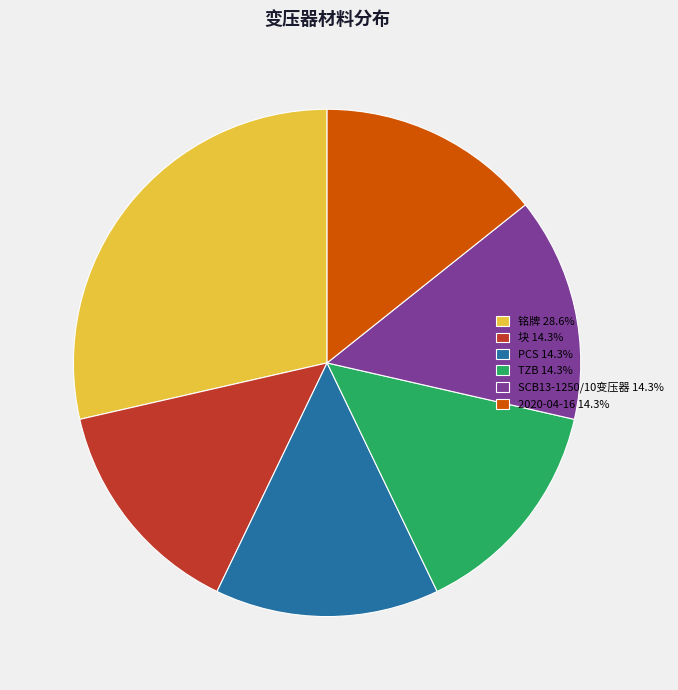

Do SCB13-1250/10变压器 14.3% and 2020-04-16 14.3% together represent more than half of the pie?

No